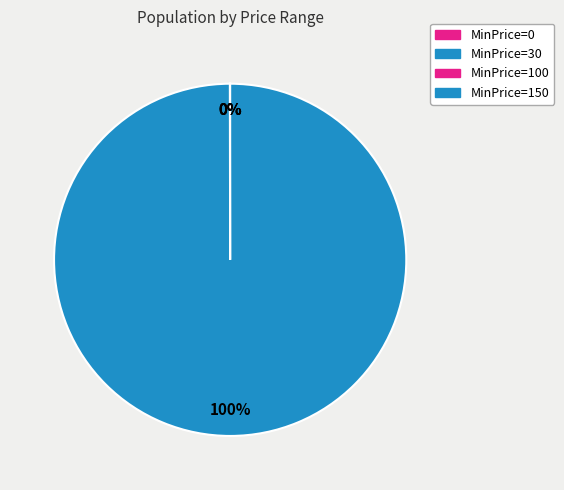

Count the number of slices in the pie.

4